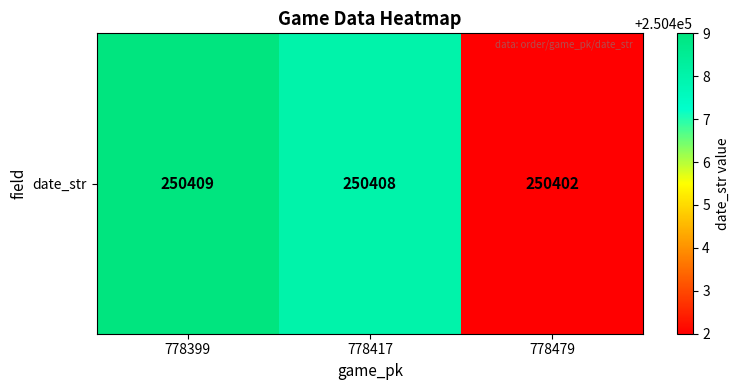

The value at 778399 is 164059. True or false?

False